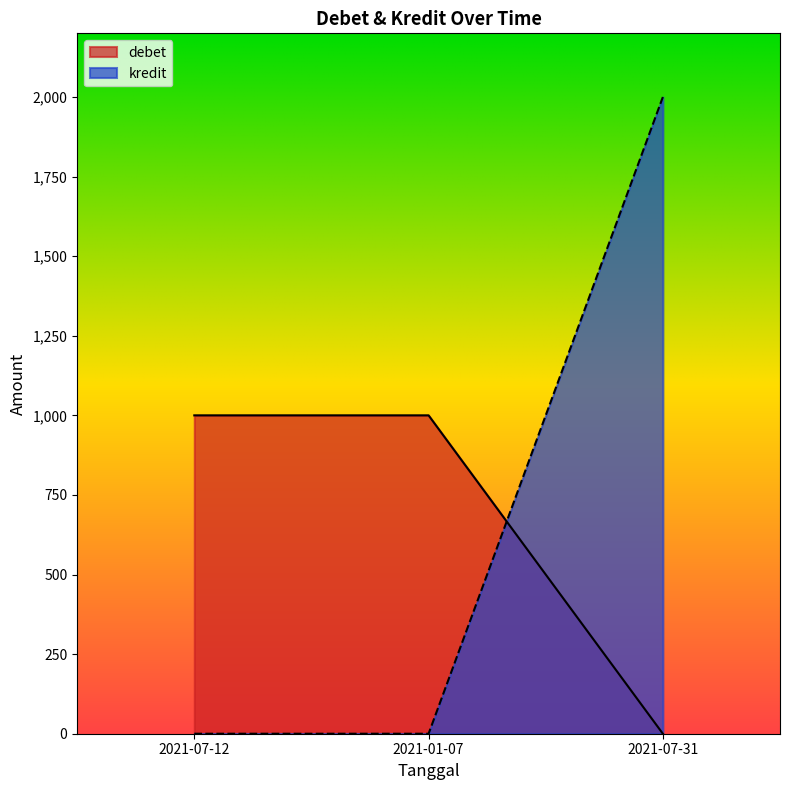

At which category is the sum across all series the highest?

2021-07-31